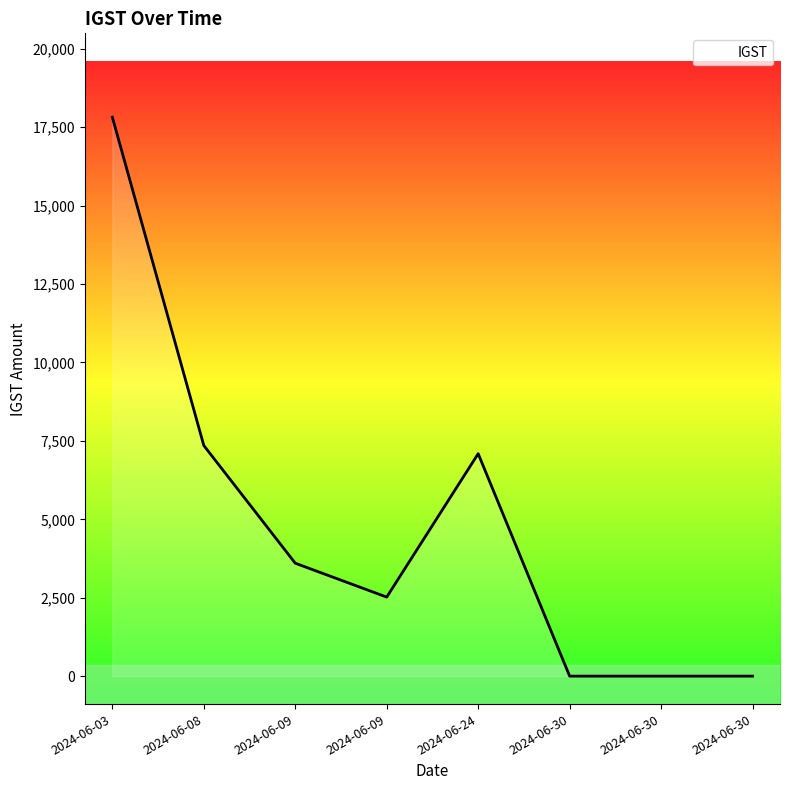

How many lines are shown in the chart?

1